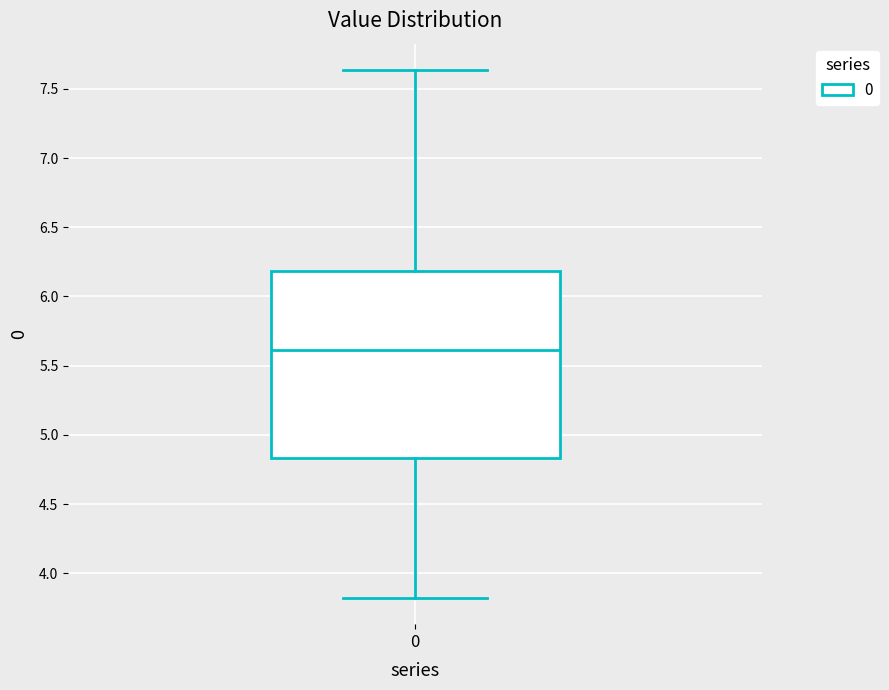

Transcribe this box plot: give where the median line is, the range the box spans, and where the two whiskers end, as read against the y-axis. The values are not printed on the chart, so give them approximately, as read against the axis.

median 5.60, box 4.85 to 6.20, whiskers 3.80 to 7.65